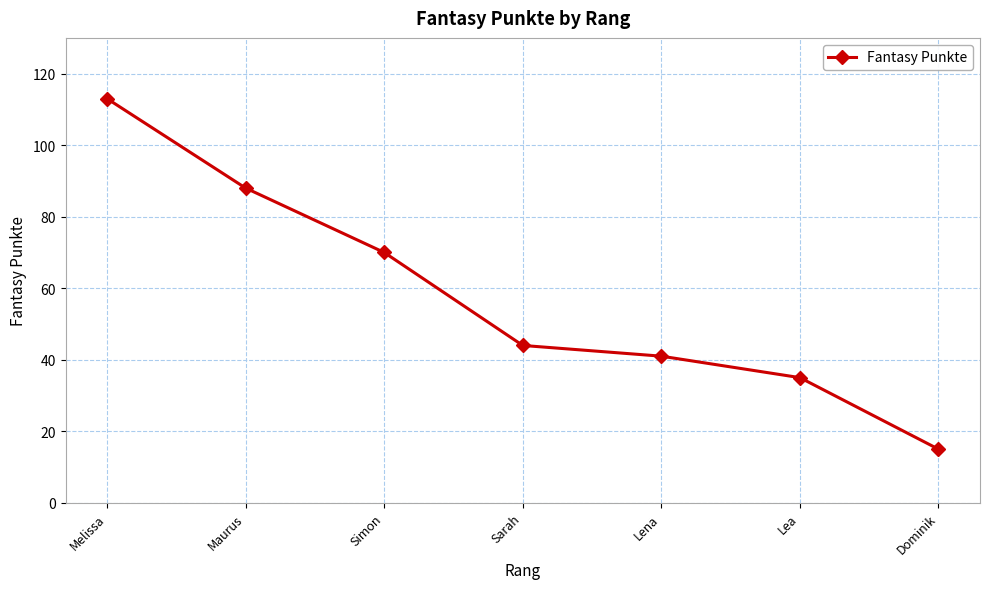

Is it true that the value at Simon is 42?

False